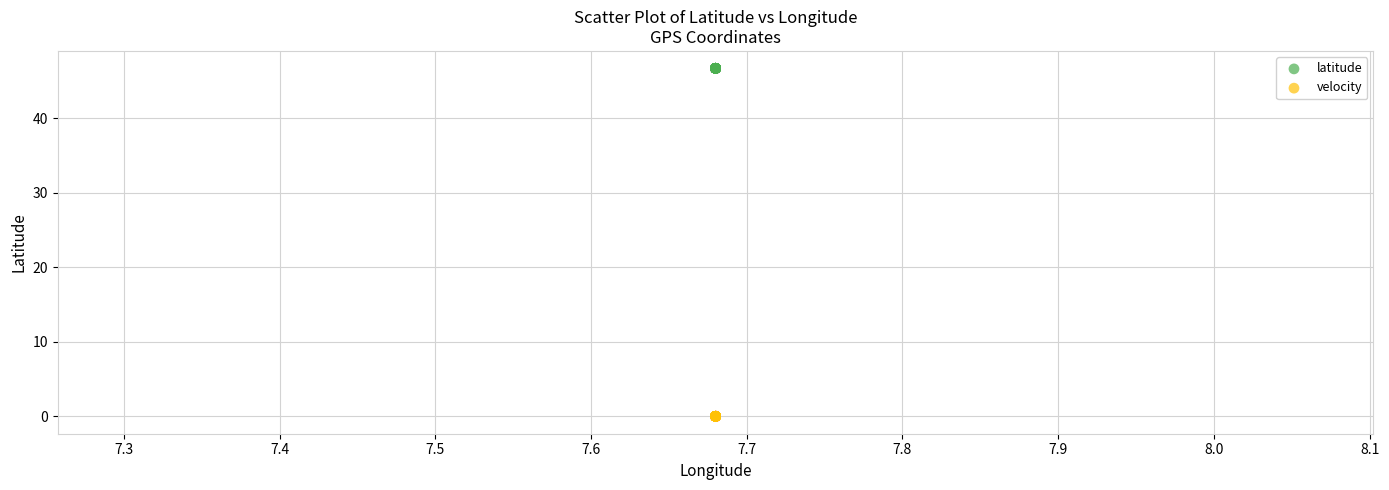

Which series reaches the maximum Y coordinate?

latitude